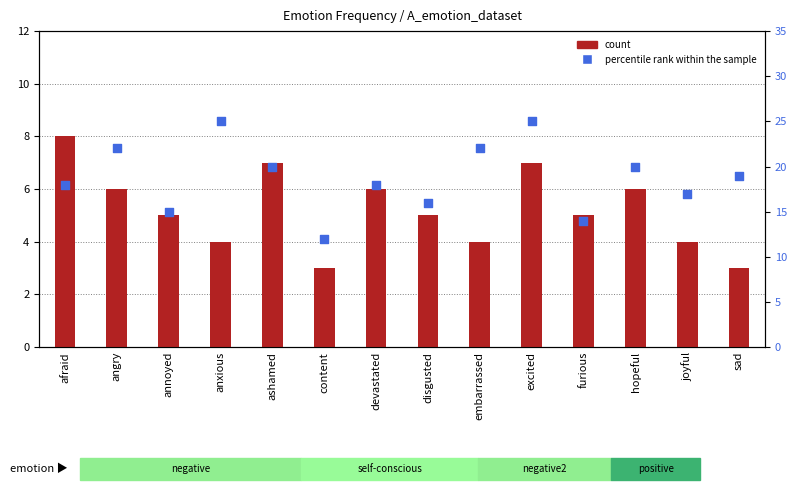

At how many categories does at least one series exceed 7?

14